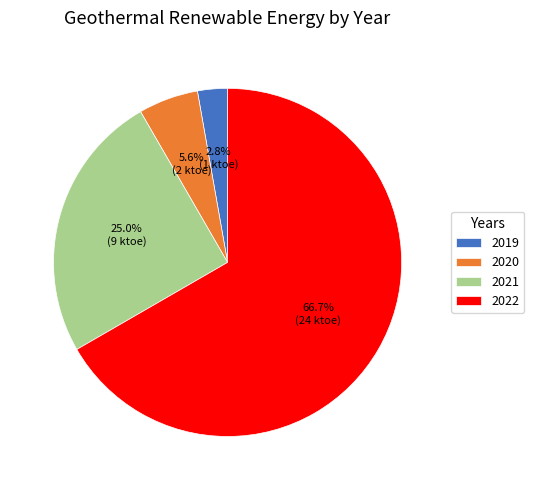

Count the number of slices in the pie.

4